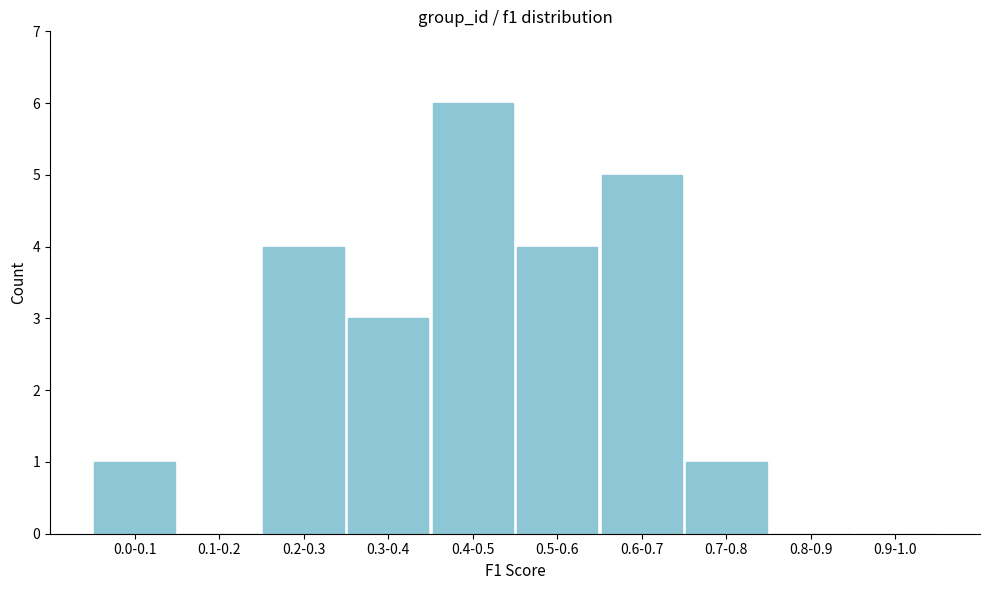

Reading right to left, transcribe all the data shown in this chart.

0.9-1.0=0	0.8-0.9=0	0.7-0.8=1	0.6-0.7=5	0.5-0.6=4	0.4-0.5=6	0.3-0.4=3	0.2-0.3=4	0.1-0.2=0	0.0-0.1=1